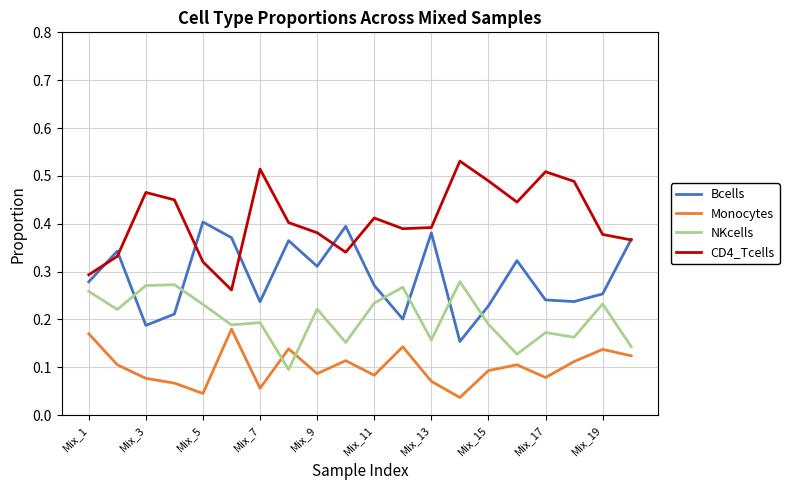

Which series has the largest total across all categories?

CD4_Tcells